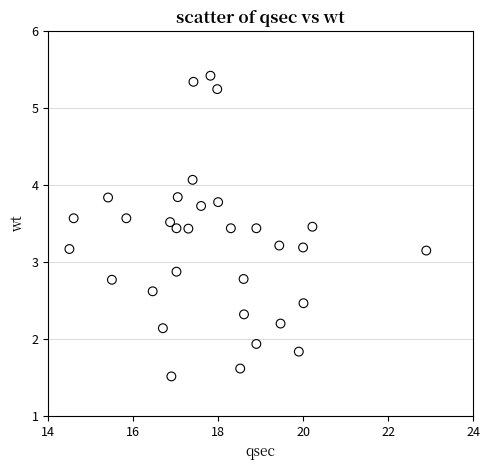

What is the range of Y values (max minus min)?

3.9